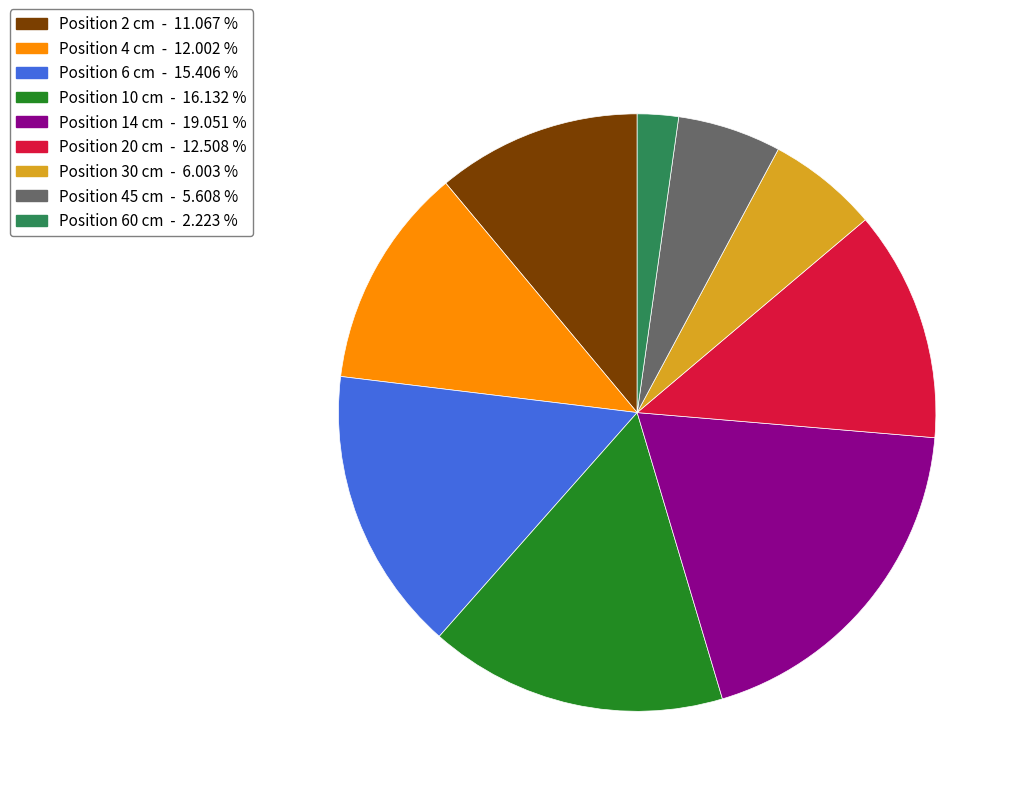

Is Position 10 cm - 16.132 % the majority of the pie?

No